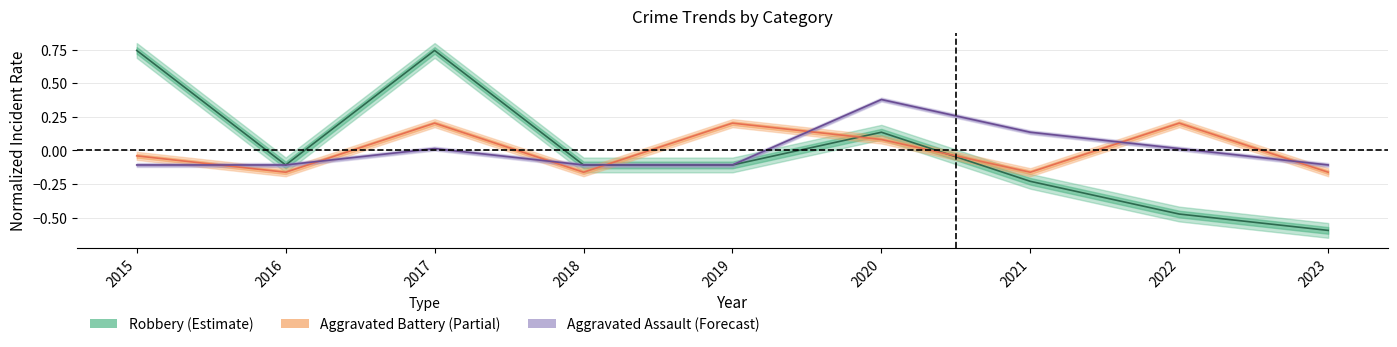

Is this an area chart (filled region under the line)?

No